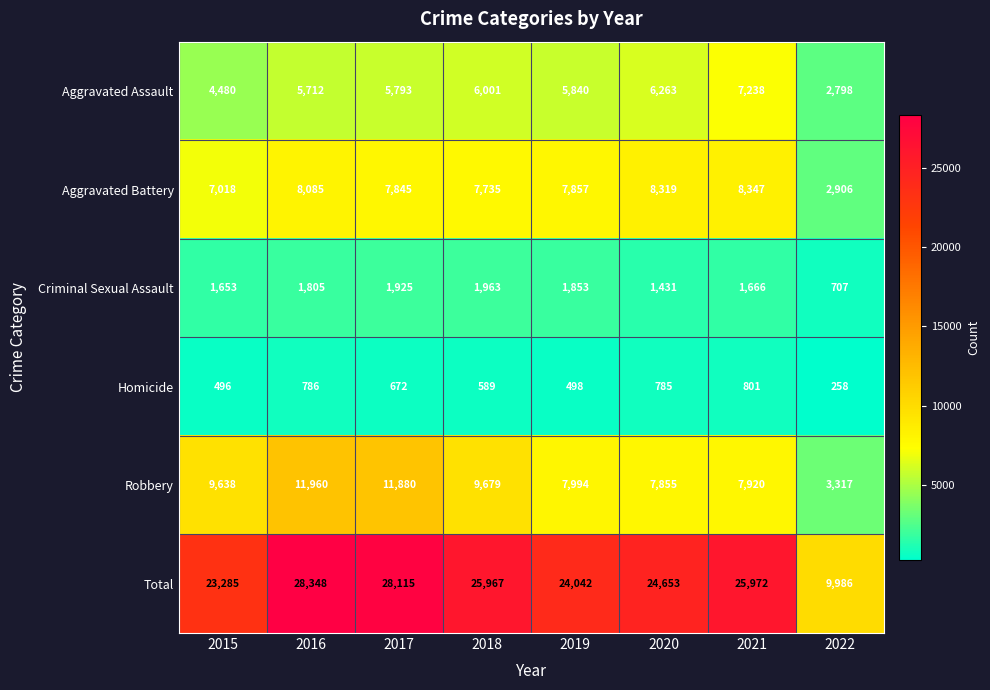

At which category is the sum across all series the highest?

2016